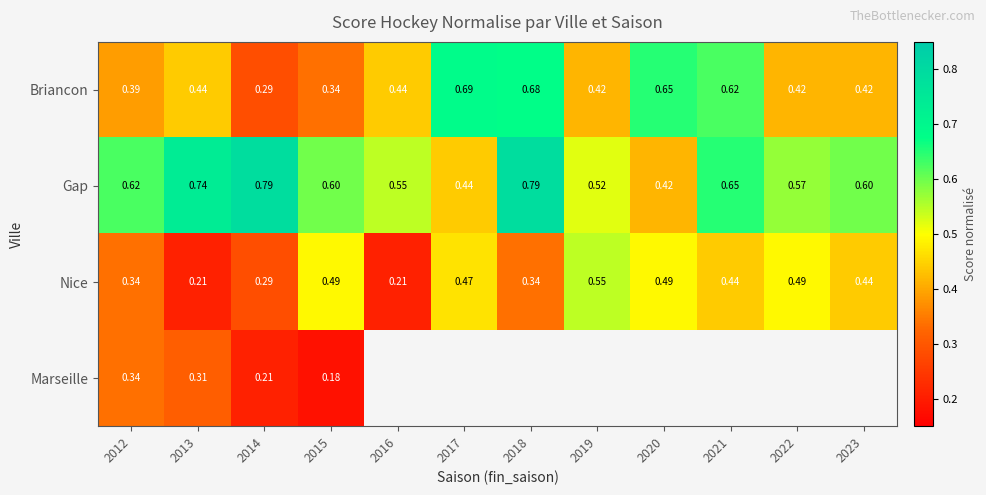

Rank the categories by Nice value from lowest to highest.

2013, 2016, 2014, 2012, 2018, 2021, 2023, 2017, 2015, 2020, 2022, 2019